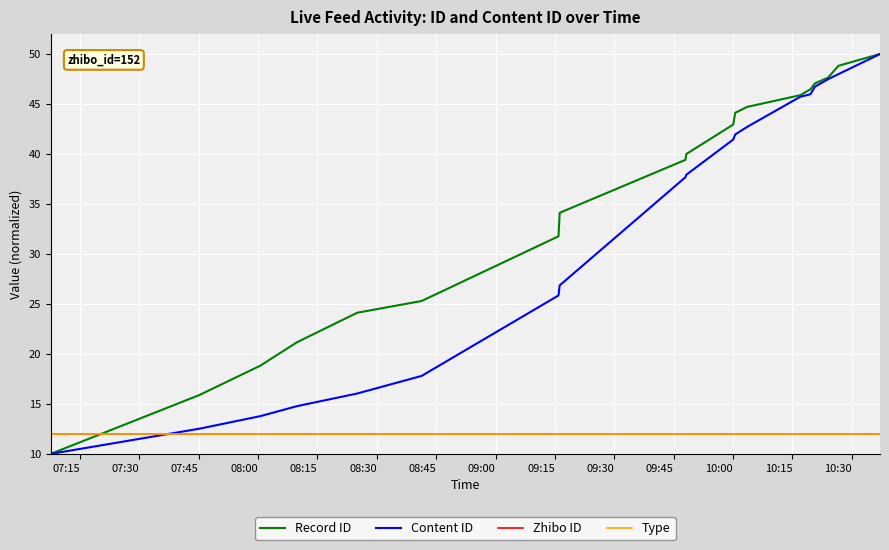

What is the sum of all Record ID values?

721.8